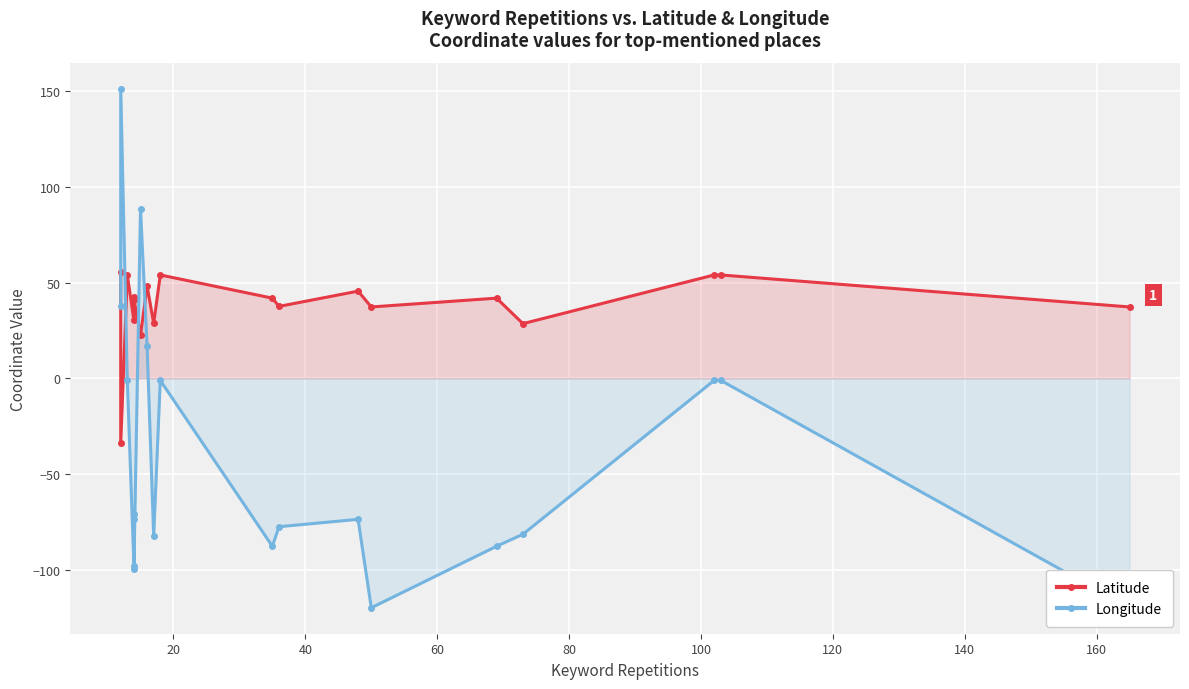

What is the spread (max minus min) of values at 20?

185.1